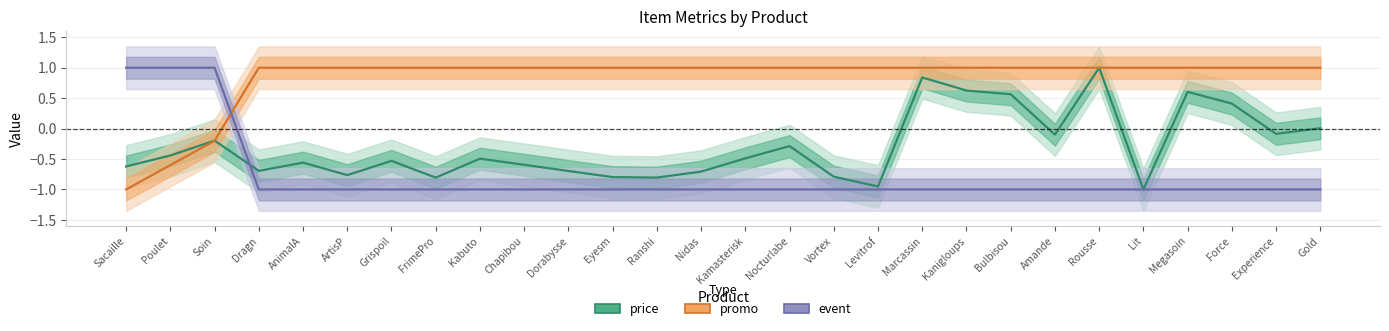

Which series changed the most between Force and Experience?

price